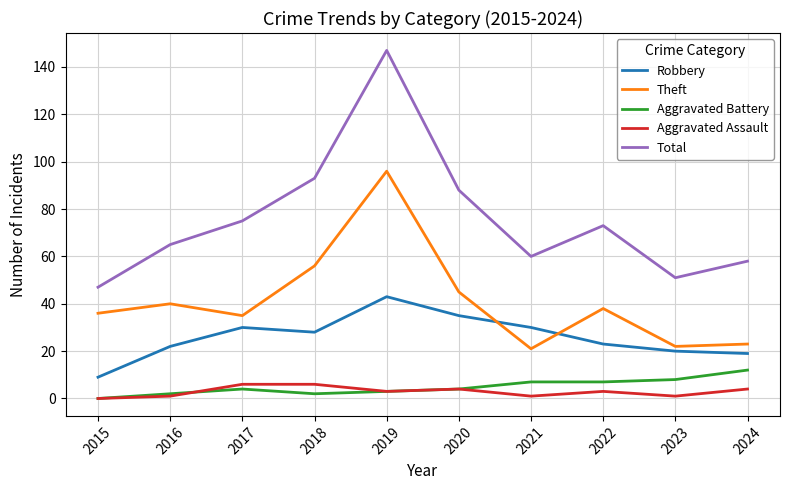

What is the difference between the maximum and minimum values in the Theft series?

75